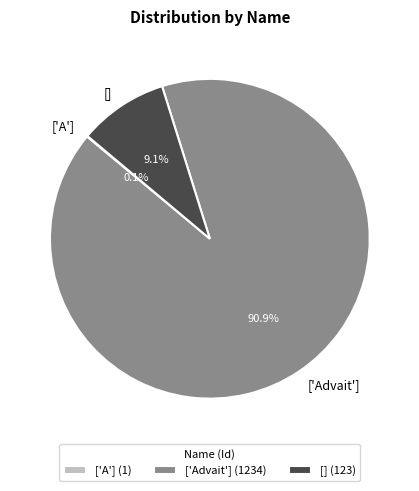

Is there any slice that represents more than half of the pie?

Yes